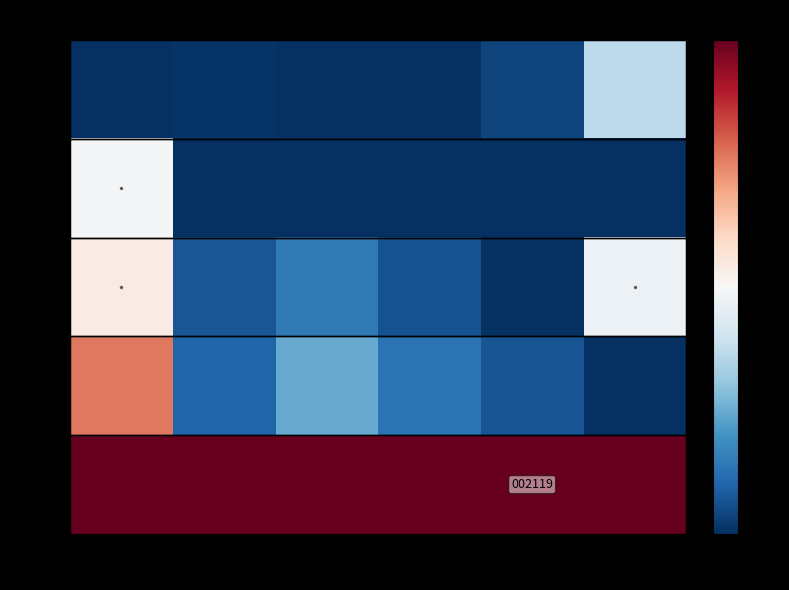

How many values in the 大恒科技 series exceed 0?

1